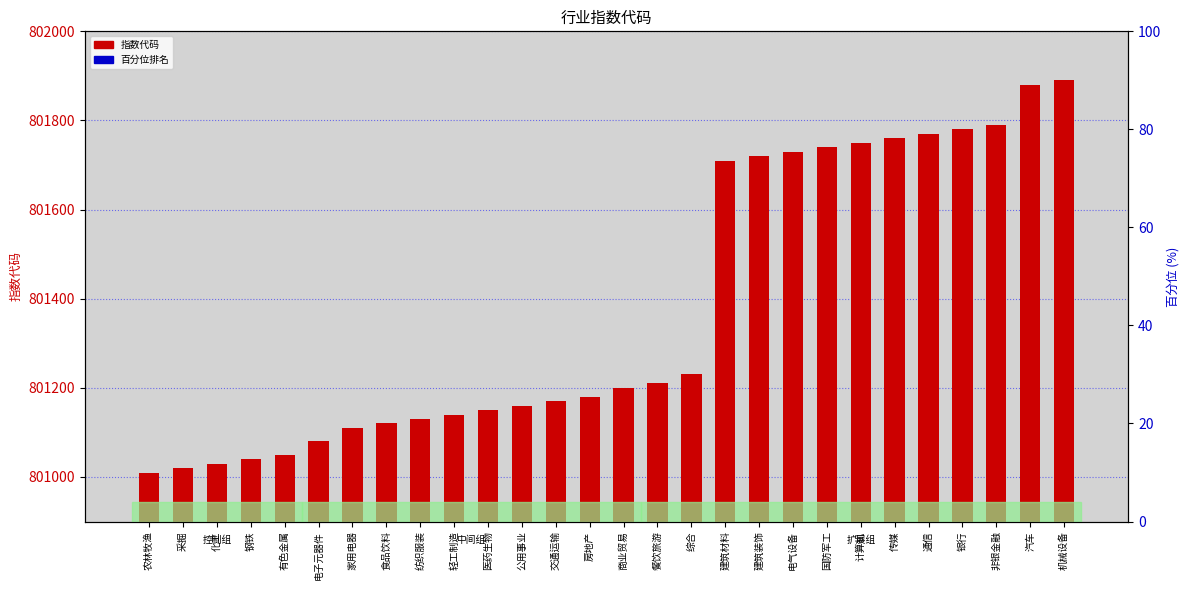

What is the difference between the maximum and minimum values?

880